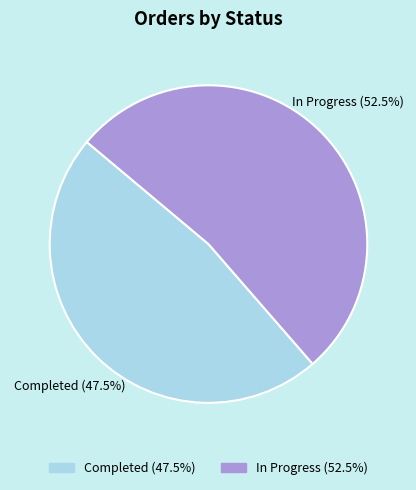

Between Completed and In Progress, which is larger?

In Progress